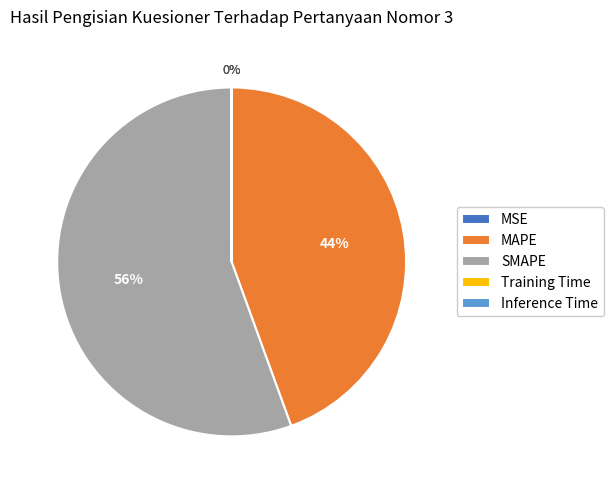

Is MAPE the majority of the pie?

No